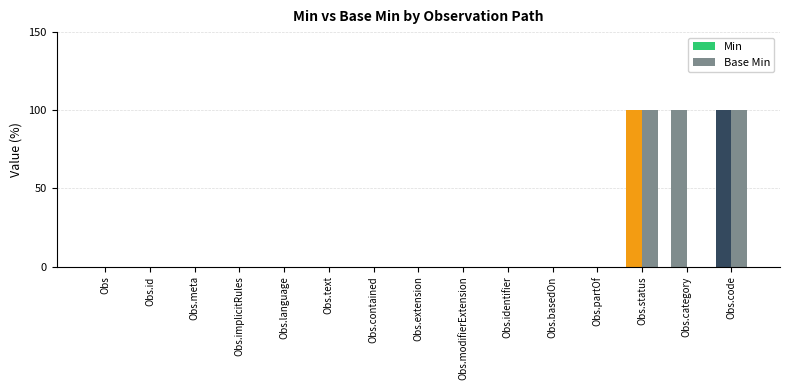

At which category is the sum across all series the highest?

Obs.status